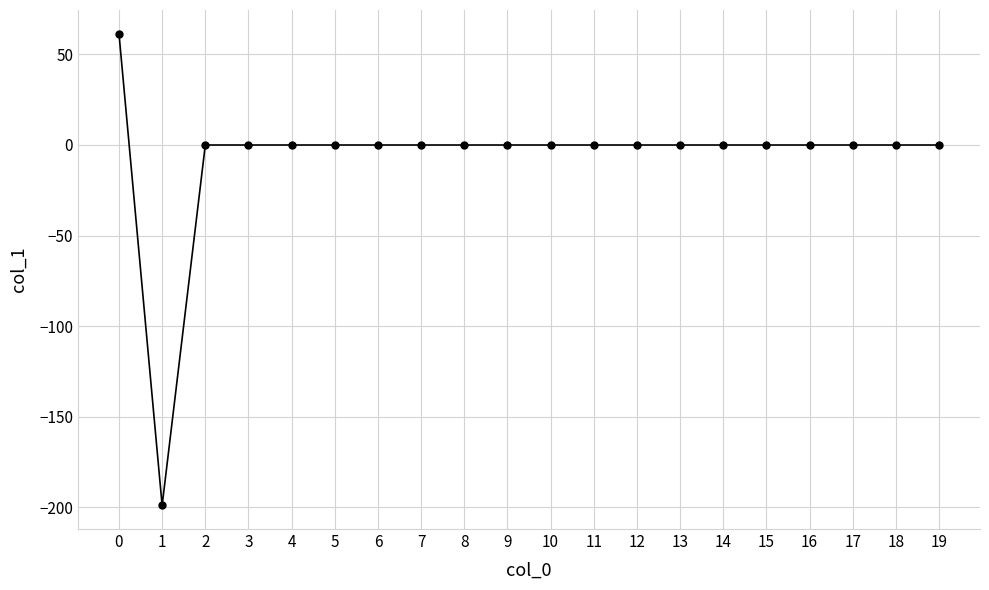

Reading right to left, extract all data points from this chart.

0.0	0.0	0.0	0.0	0.0	0.0	0.0	0.0	0.0	0.0	0.0	0.0	0.0	0.0	0.0	0.0	0.0	0.0	-199.0	61.5